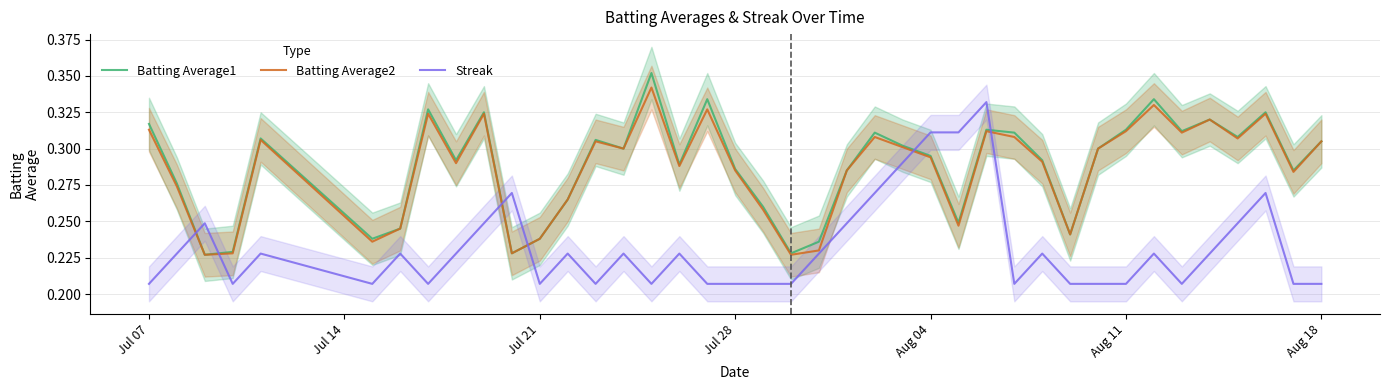

In Batting Average1, how many points are lower than both neighbors (excluding endpoints)?

12